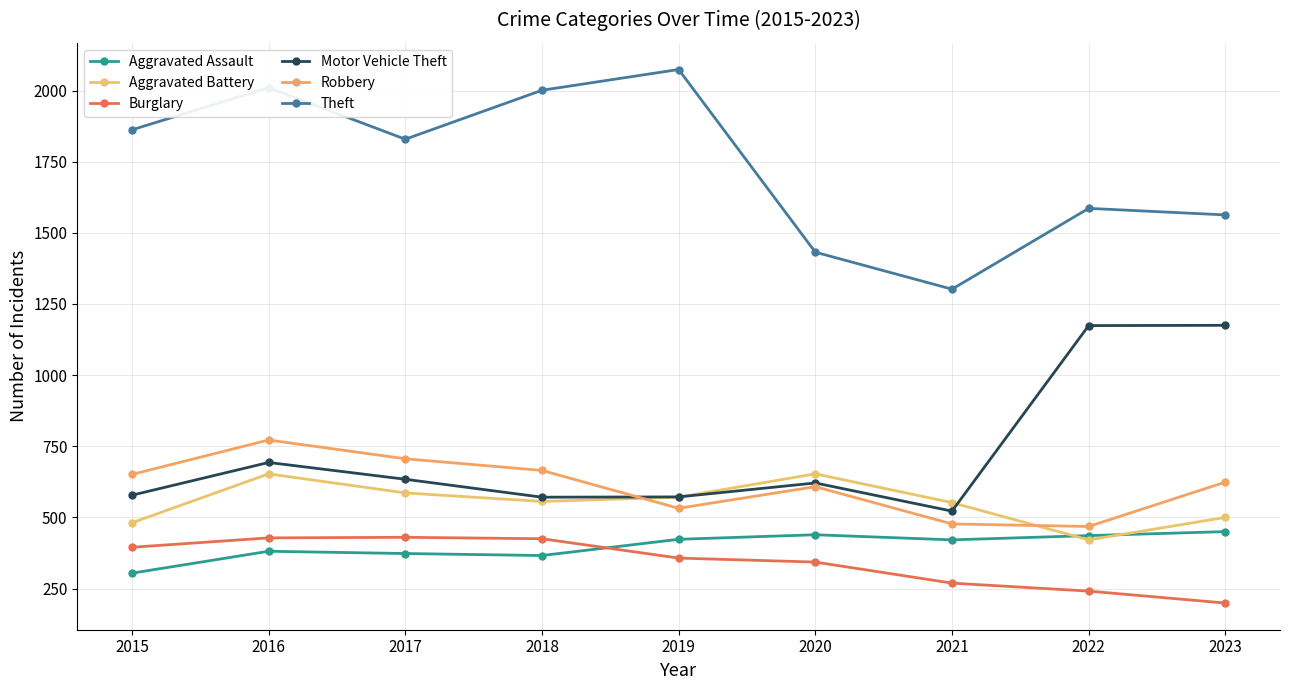

At how many categories does at least one series exceed 1524?

7